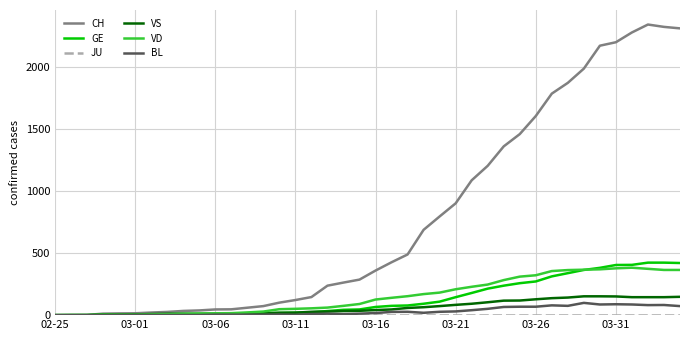

Which series has the largest total across all categories?

CH